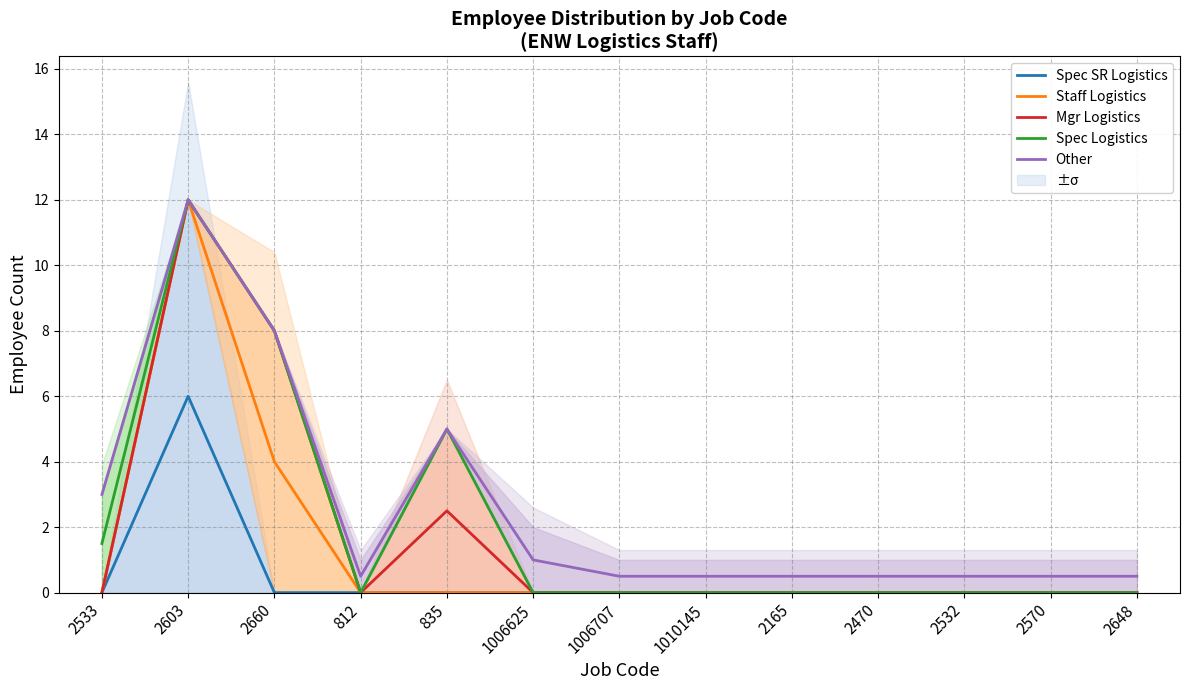

True or false: Other and Spec SR Logistics cross at least once.

False